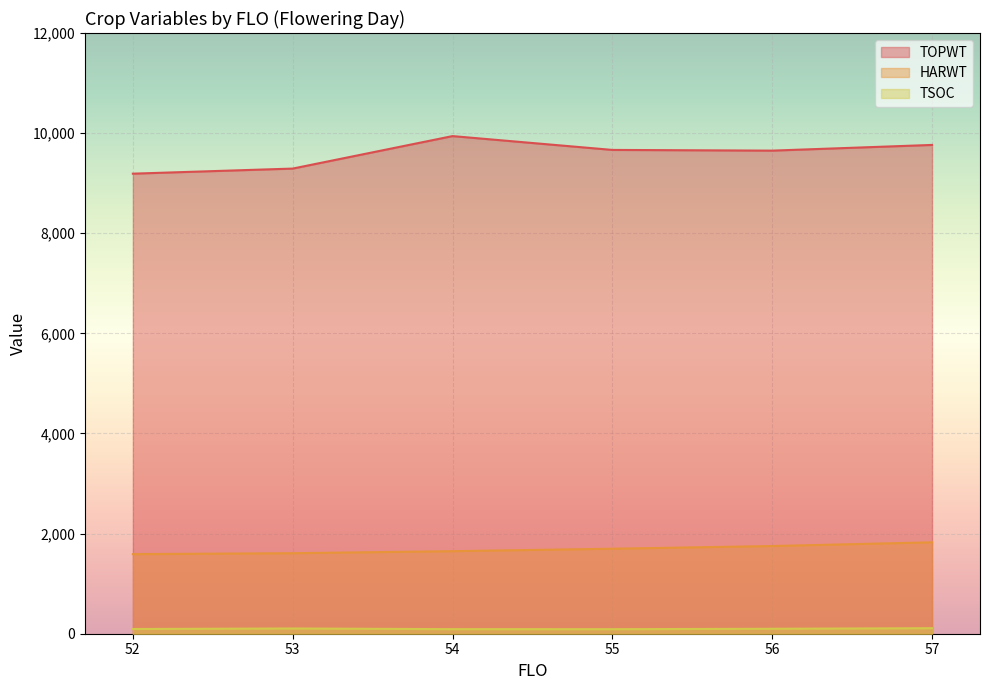

What is the average value of the TSOC series?

99